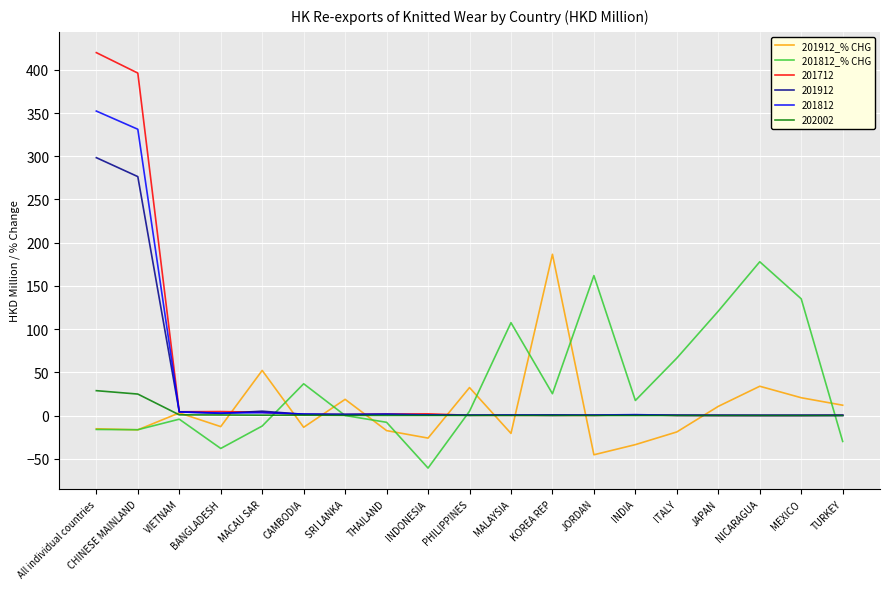

At which category is the sum across all series the highest?

All individual countries